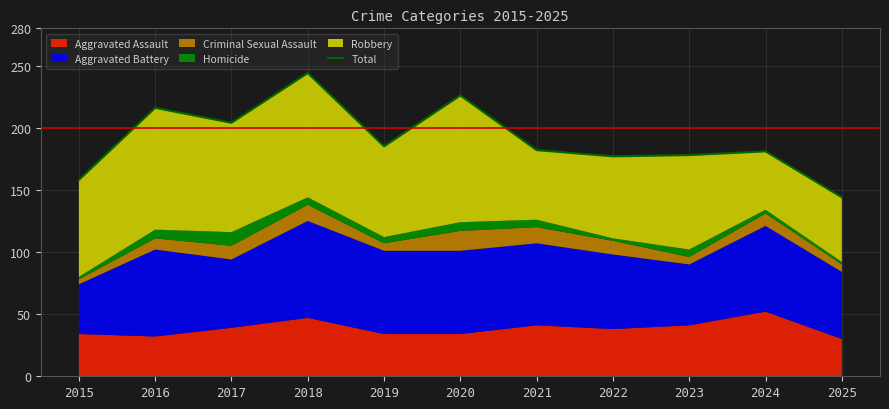

At which label does the data first exceed 182?

2016